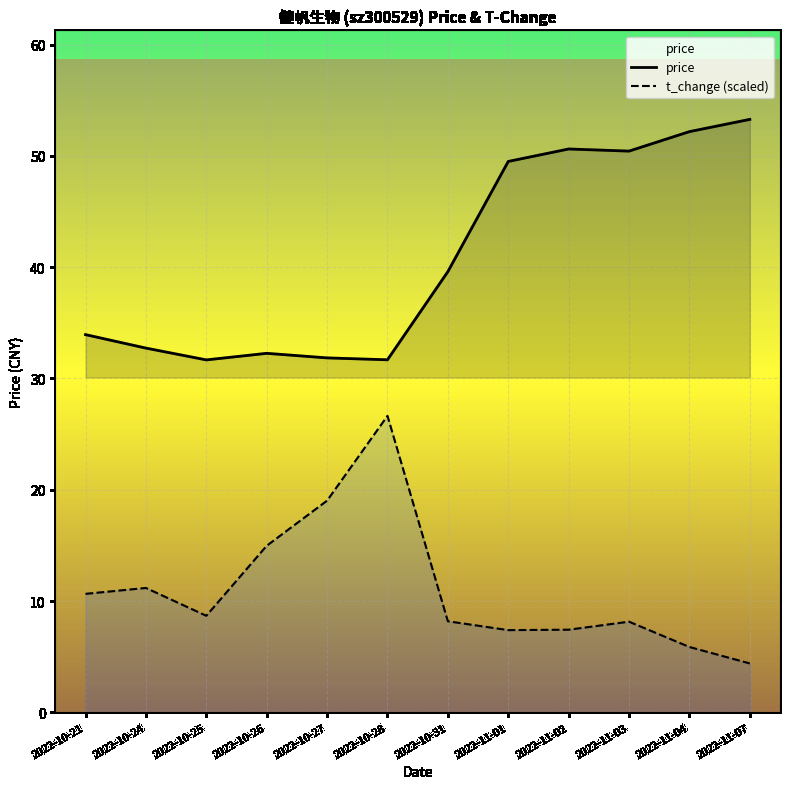

What is the average value of the t_change (scaled) series?

11.0